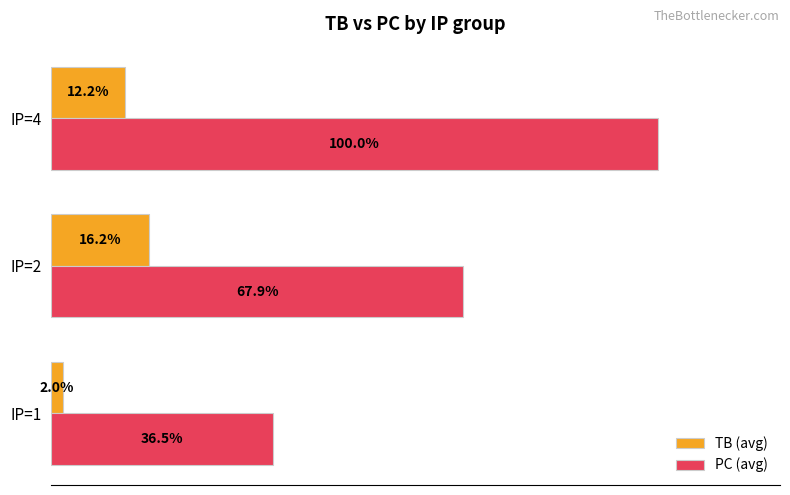

Which series has the largest total across all categories?

PC (avg)